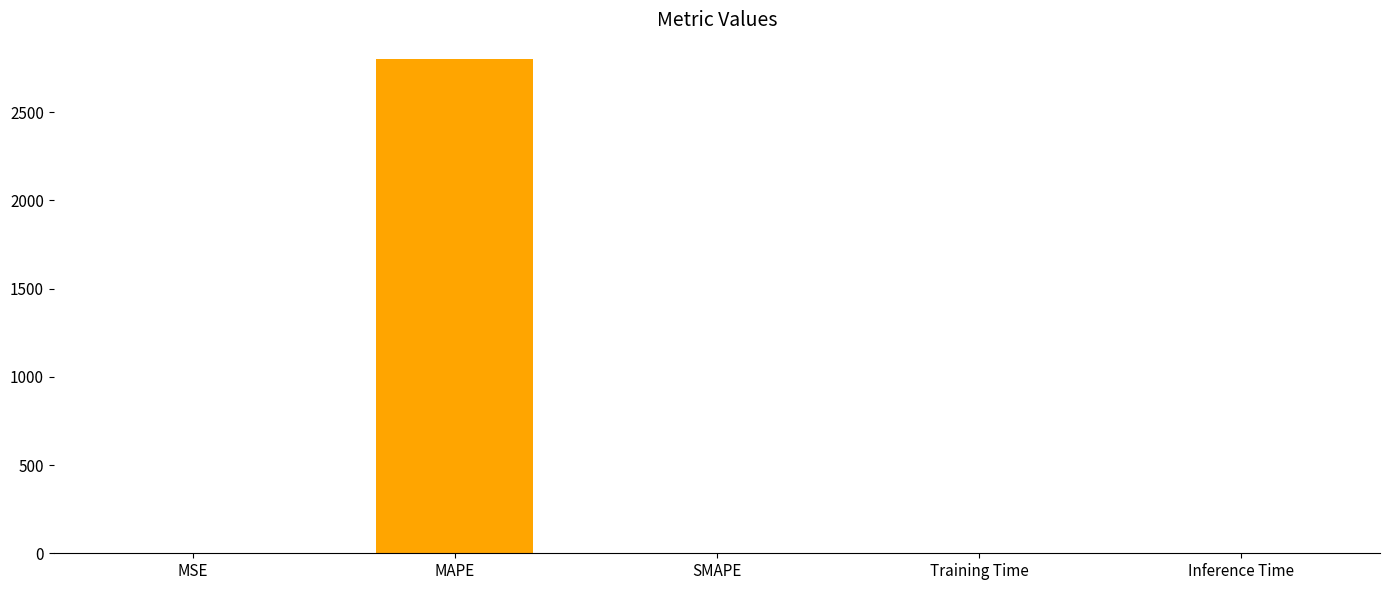

Which label corresponds to the largest value in the chart?

MAPE